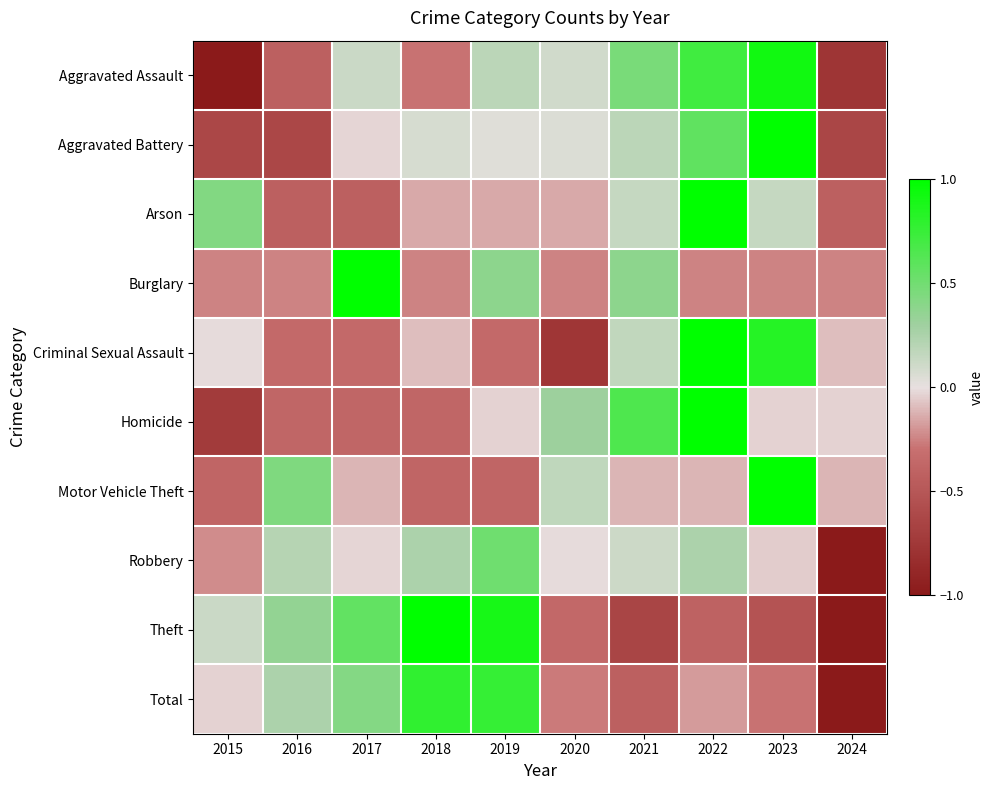

Between 2018 and 2021, which series saw the biggest shift?

Theft